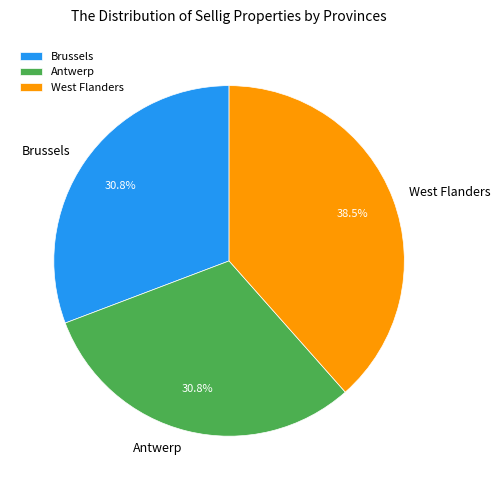

To the nearest percent, what is the difference between the largest and smallest slice percentages?

8%